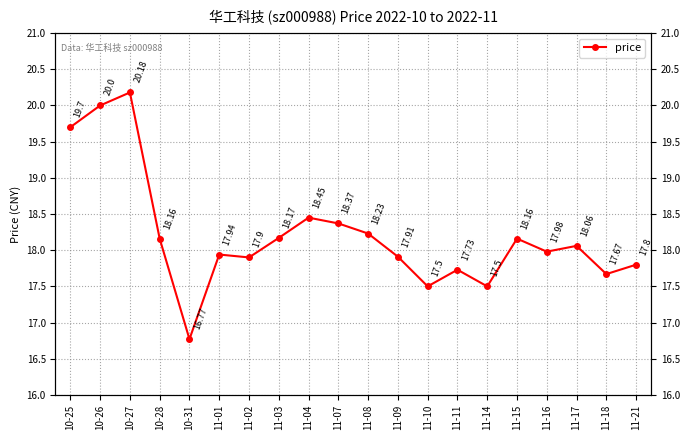

Reading left to right, what are all the values shown in this chart?

19.7	20.0	20.2	18.2	16.8	17.9	17.9	18.2	18.4	18.4	18.2	17.9	17.5	17.7	17.5	18.2	18.0	18.1	17.7	17.8